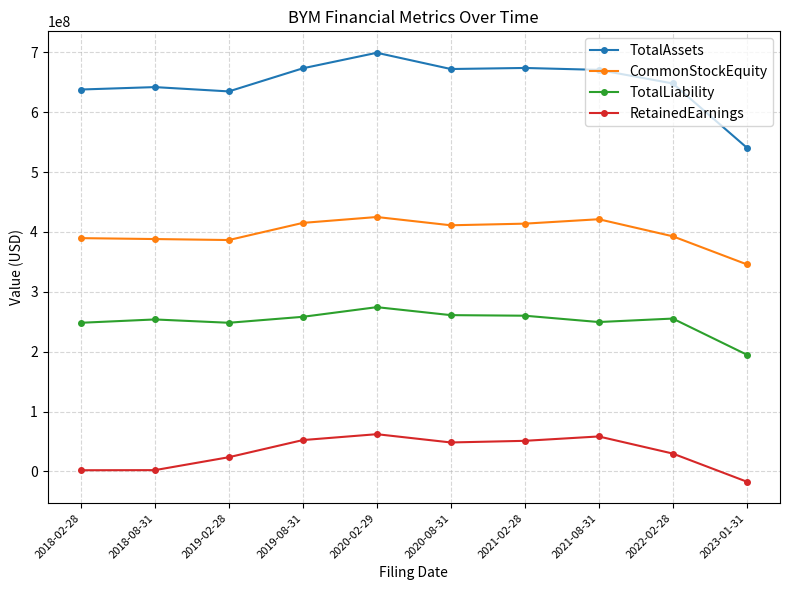

How many lines are shown in the chart?

4